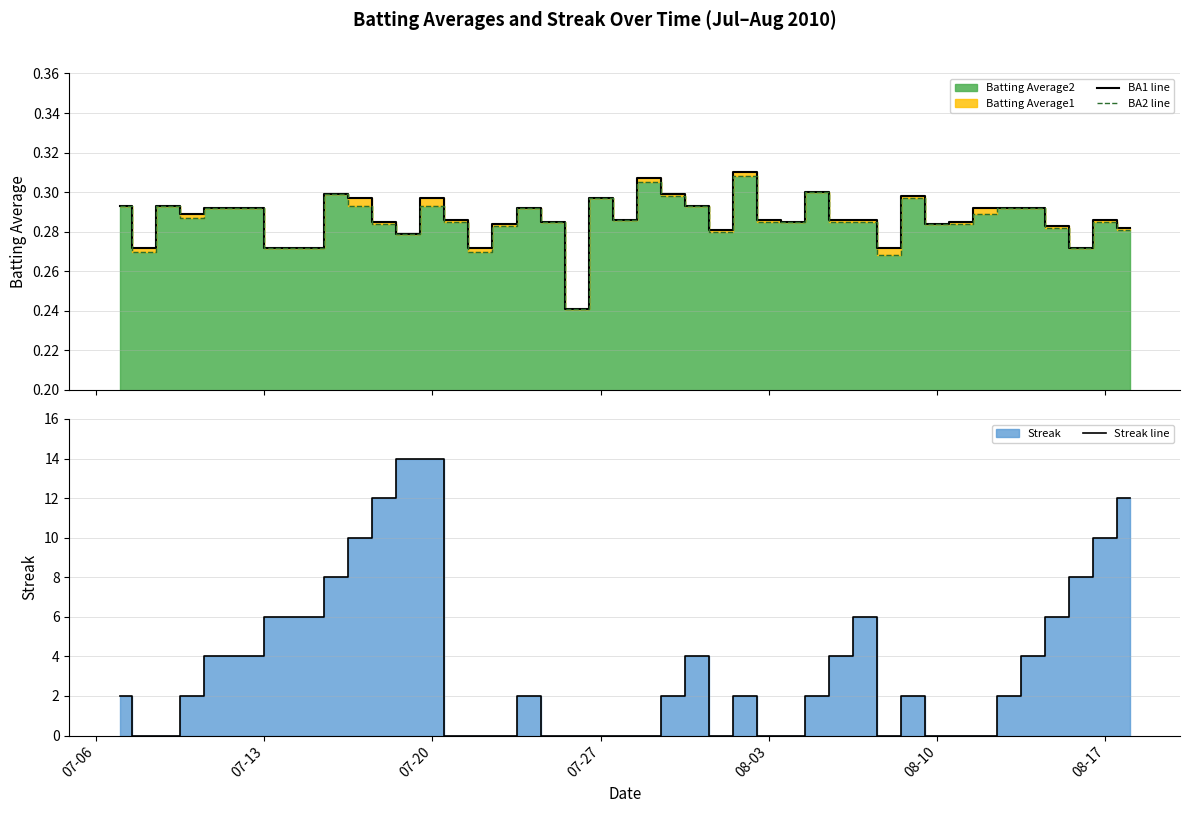

The value of Streak line at 08-10 is 6. True or false?

False